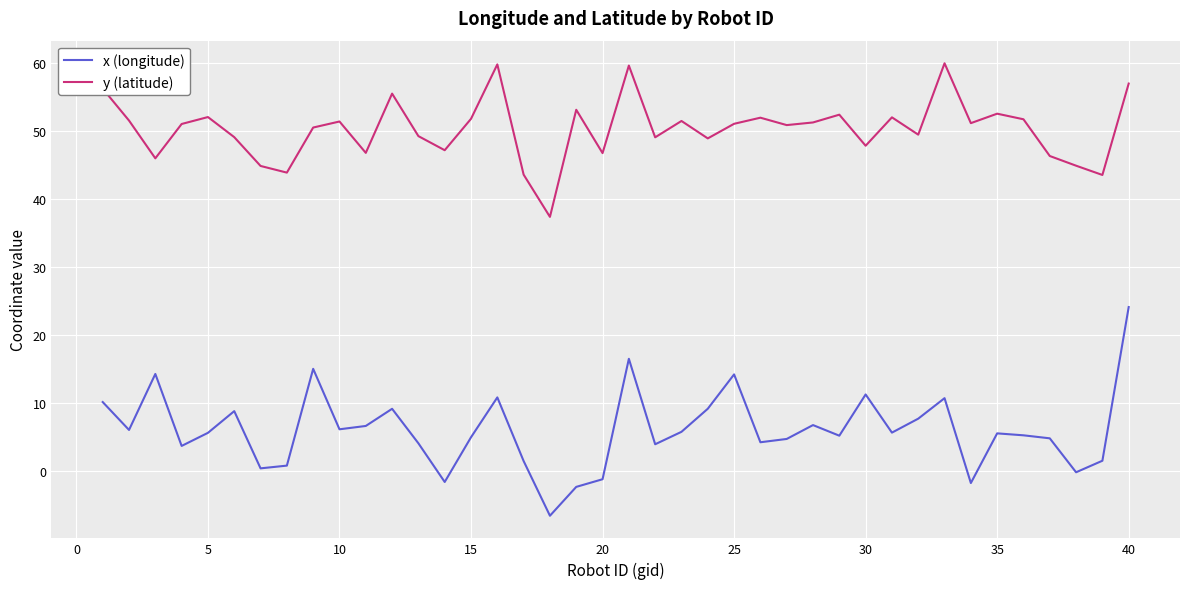

Which series has the widest spread of values?

x (longitude)